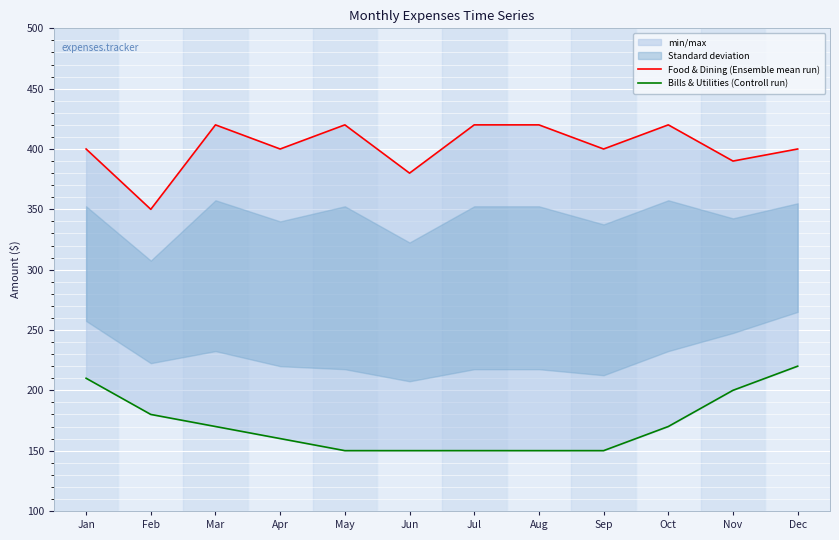

True or false: Bills & Utilities (Controll run) and Food & Dining (Ensemble mean run) cross at least once.

False